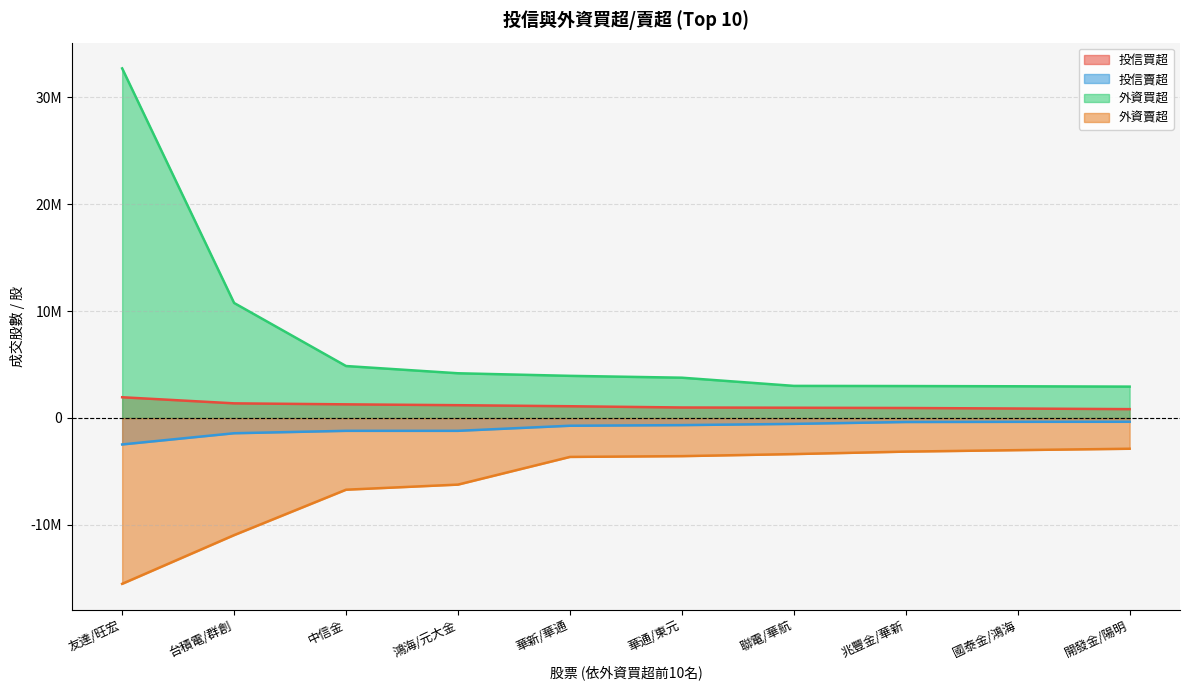

Reading left to right, transcribe all the data shown in this chart.

投信買超: 友達/旺宏=1941000	台積電/群創=1370000	中信金=1277240	鴻海/元大金=1198000	華新/華通=1100000	華通/東元=983000	聯電/華航=960000	兆豐金/華新=935000	國泰金/鴻海=886000	開發金/陽明=828000
投信賣超: 友達/旺宏=-2474000	台積電/群創=-1426000	中信金=-1200000	鴻海/元大金=-1200000	華新/華通=-724000	華通/東元=-666000	聯電/華航=-550000	兆豐金/華新=-375000	國泰金/鴻海=-359000	開發金/陽明=-354000
外資買超: 友達/旺宏=32700000	台積電/群創=10759767	中信金=4860715	鴻海/元大金=4184014	華新/華通=3942953	華通/東元=3769517	聯電/華航=3003346	兆豐金/華新=2988782	國泰金/鴻海=2966759	開發金/陽明=2935000
外資賣超: 友達/旺宏=-15509883	台積電/群創=-10955339	中信金=-6706779	鴻海/元大金=-6229853	華新/華通=-3640832	華通/東元=-3567255	聯電/華航=-3374866	兆豐金/華新=-3144195	國泰金/鴻海=-3005397	開發金/陽明=-2875178